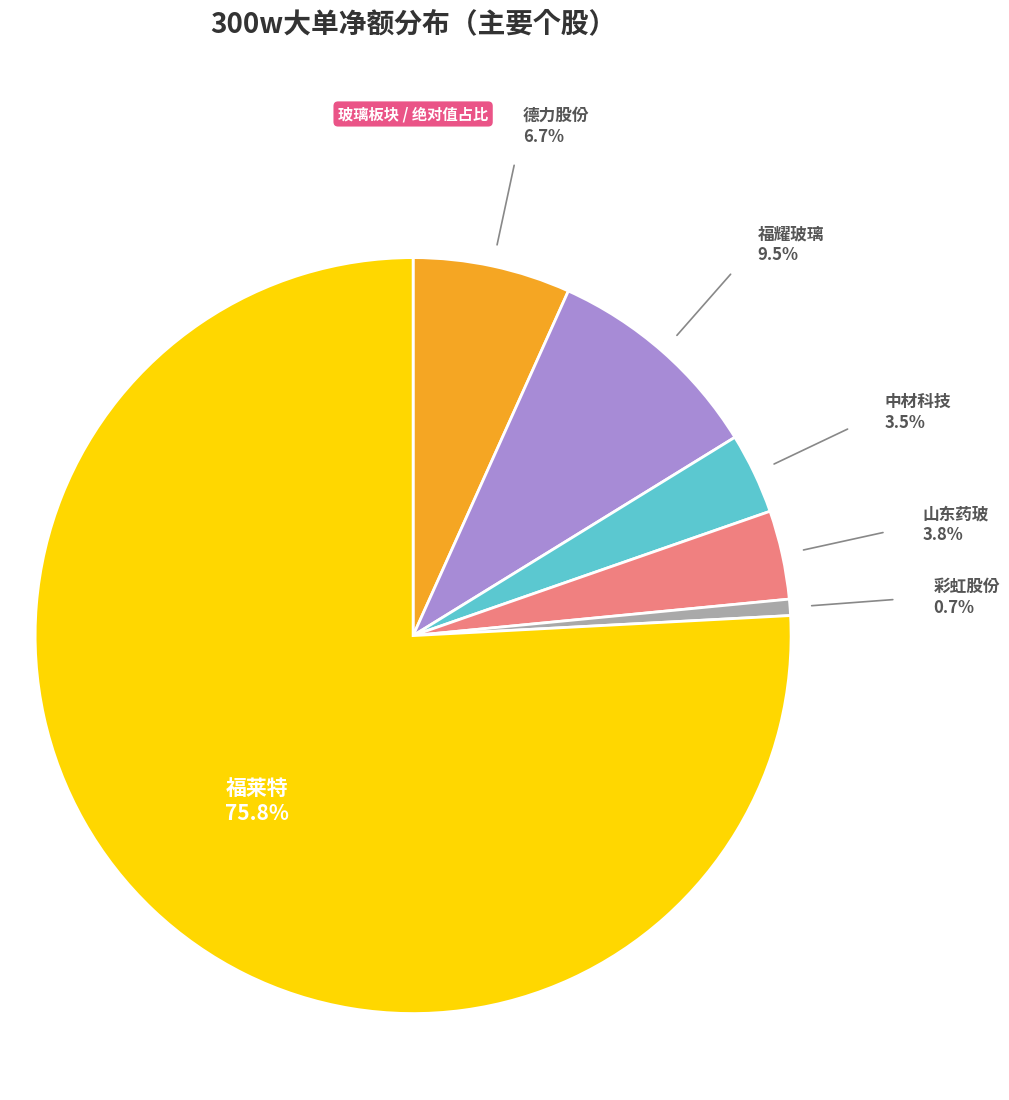

Does any single category account for the majority?

Yes